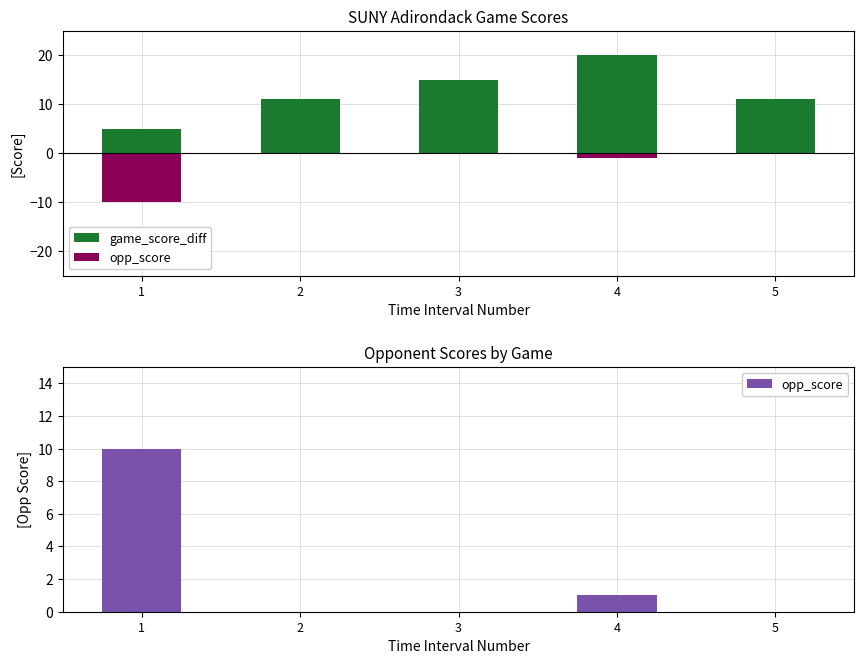

Which has a higher value, 2 or 4?

4